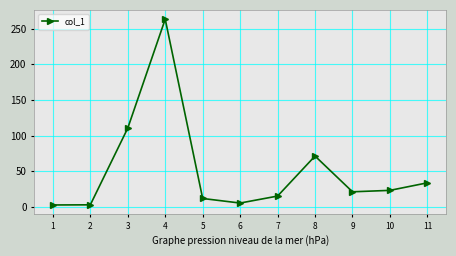

What is the value of the 2nd point from the left?

2.7